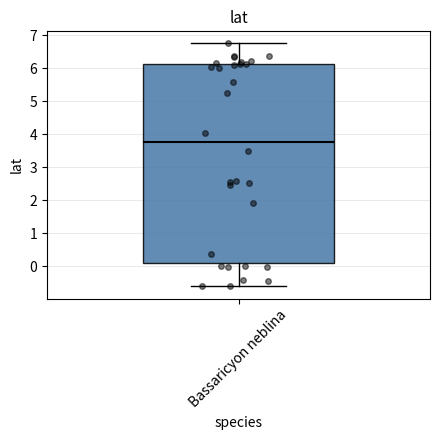

Read this box plot against the y-axis: the position of the median line, the range covered by the box, and the ends of both whiskers. The values are not printed on the chart, so give them approximately, as read against the axis.

median 3.8, box 0.1 to 6.1, whiskers -0.6 to 6.8